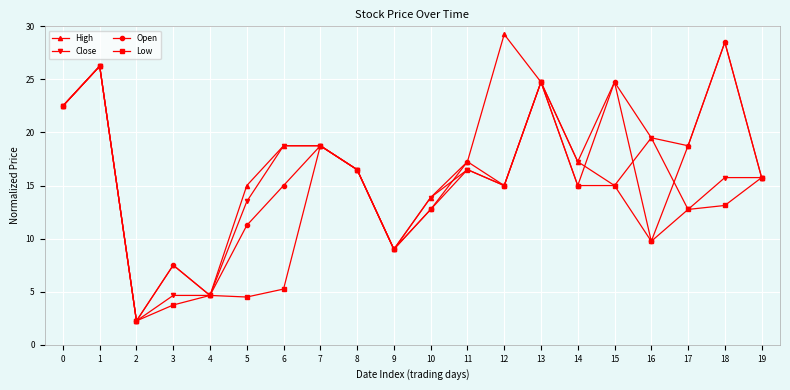

The Low series shows 15.8 at 19. True or false?

True